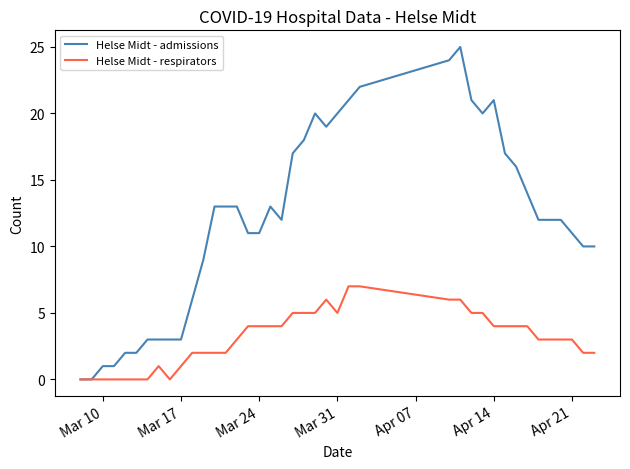

Rank the series by their average value, from lowest to highest.

Helse Midt - respirators, Helse Midt - admissions